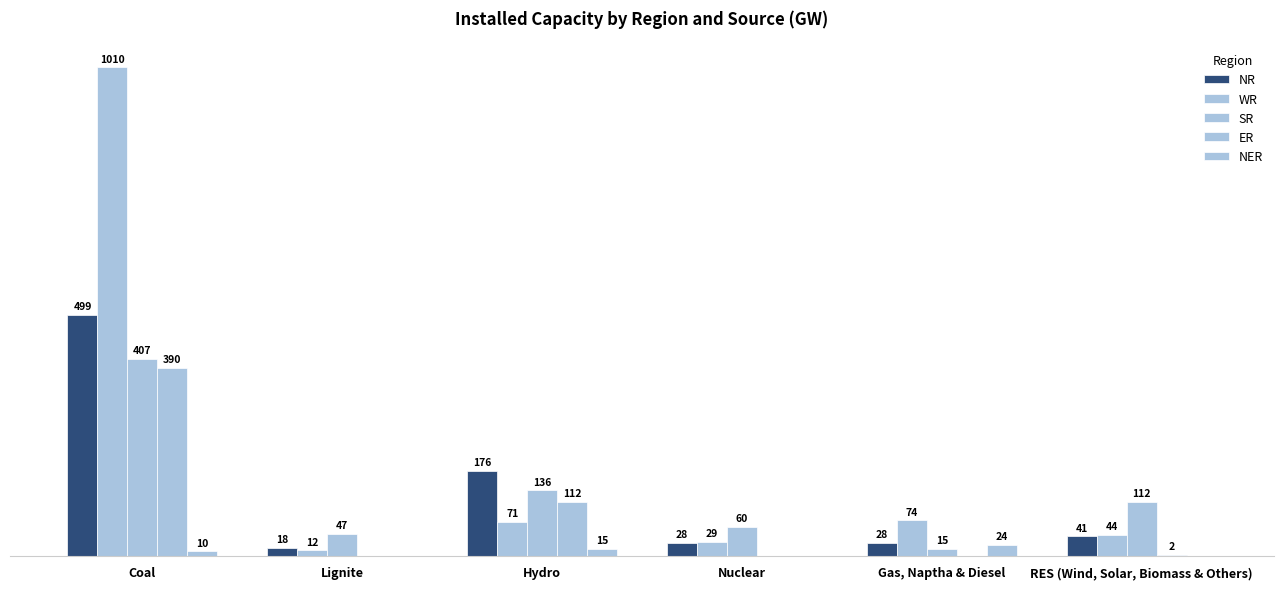

What is the spread (max minus min) of values at Gas, Naptha & Diesel?

74